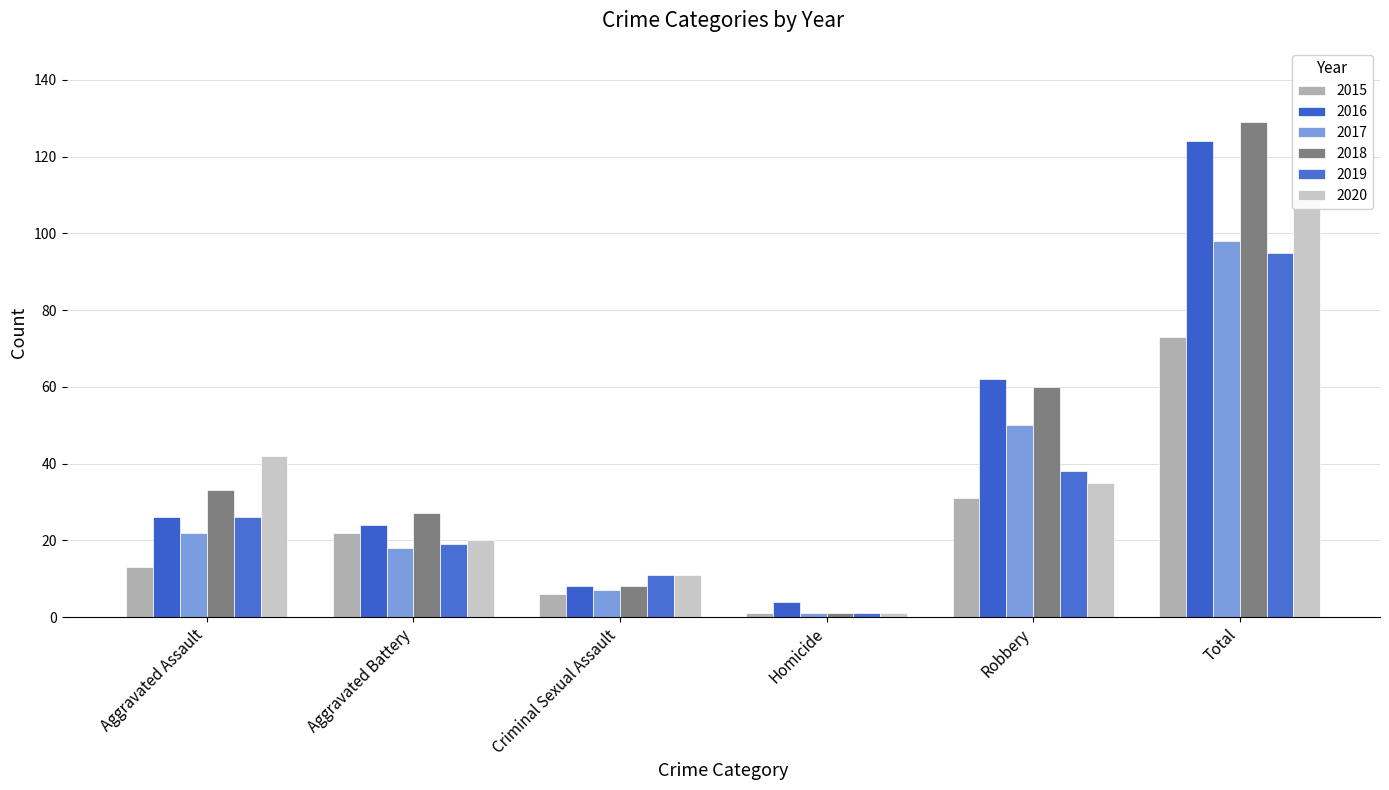

The 2019 series shows 26 at Aggravated Assault. True or false?

True